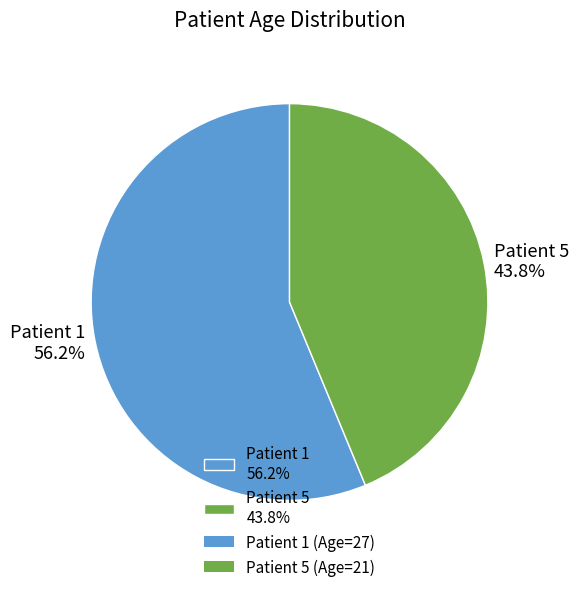

To the nearest percent, what is the average slice percentage?

50%